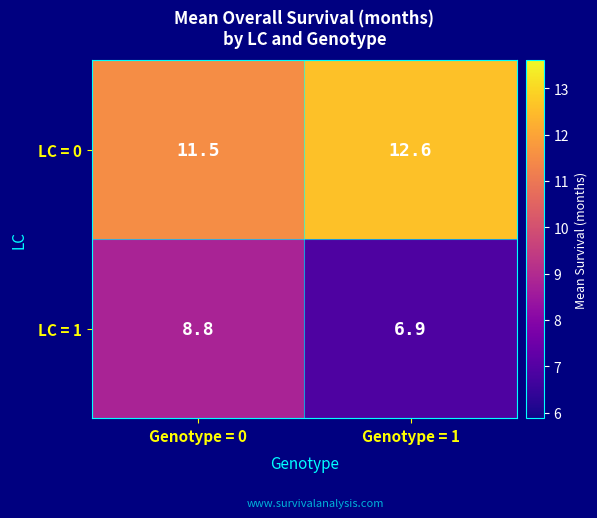

Rank the series by their maximum value, from lowest to highest.

LC = 1, LC = 0